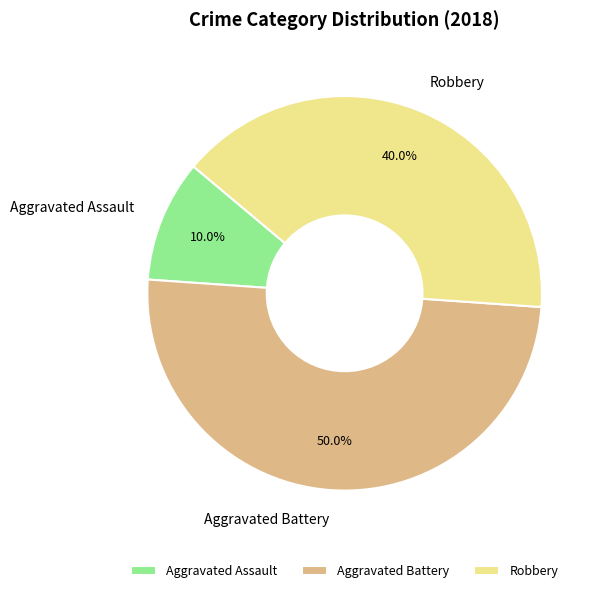

Between Robbery and Aggravated Assault, which is larger?

Robbery